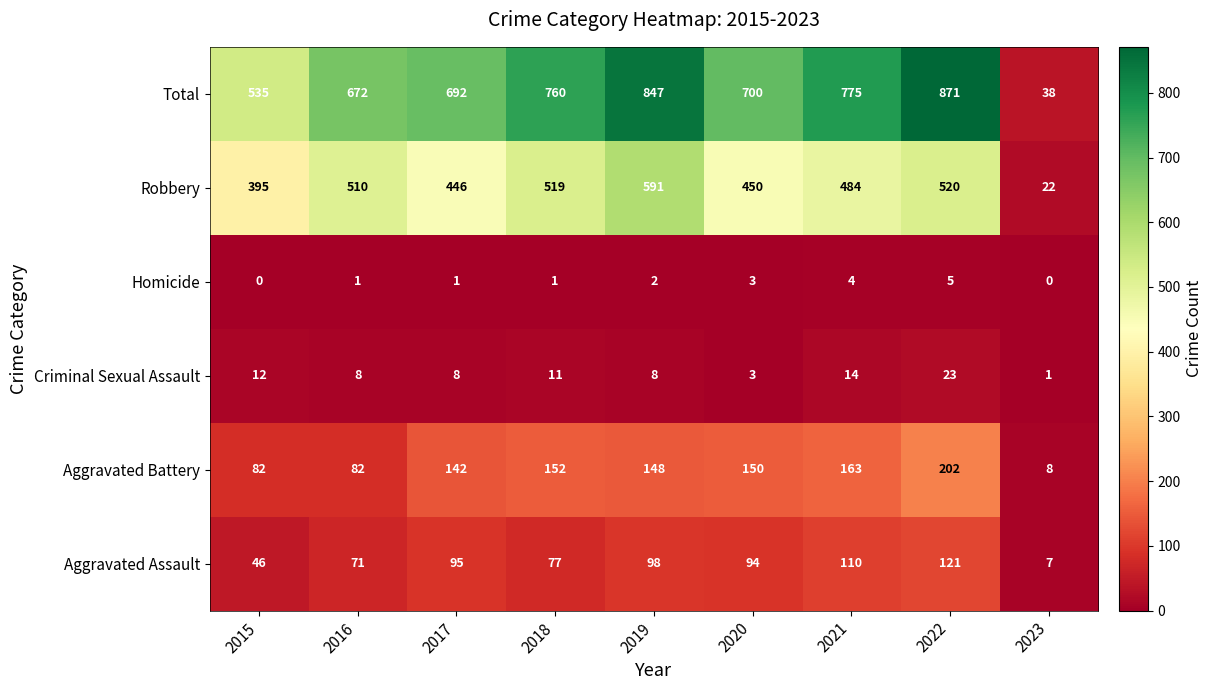

The value of Criminal Sexual Assault at 2019 is 5. True or false?

False